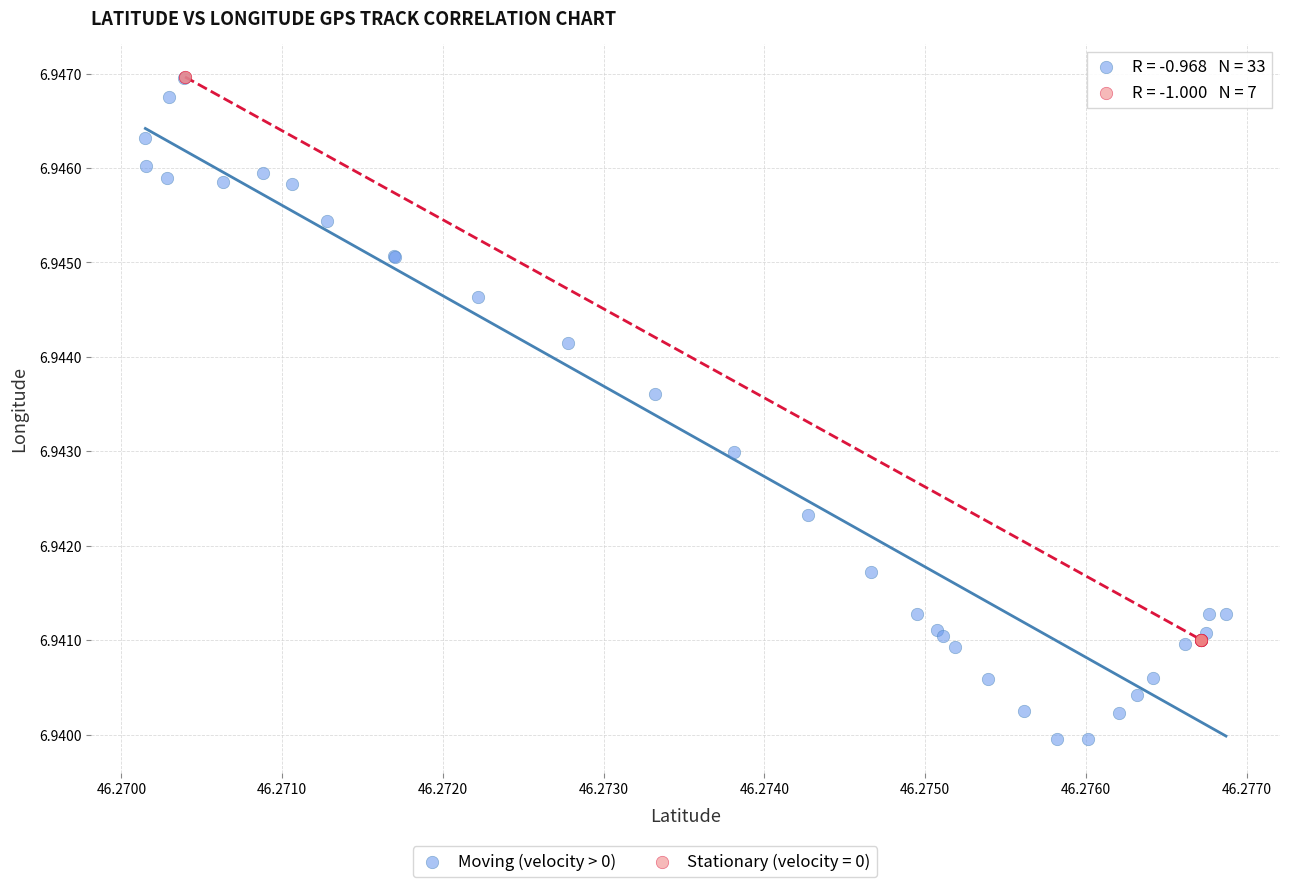

Which series has the widest spread of Y values?

Moving (velocity > 0)